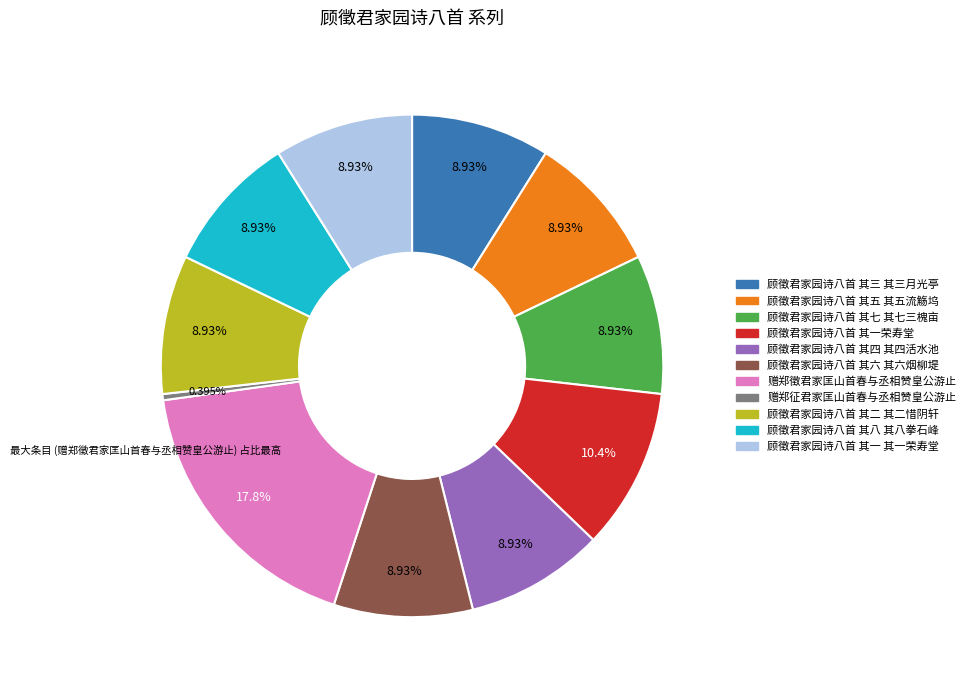

Is it true that 顾徵君家园诗八首 其一 其一荣寿堂 is 9% of the pie?

True